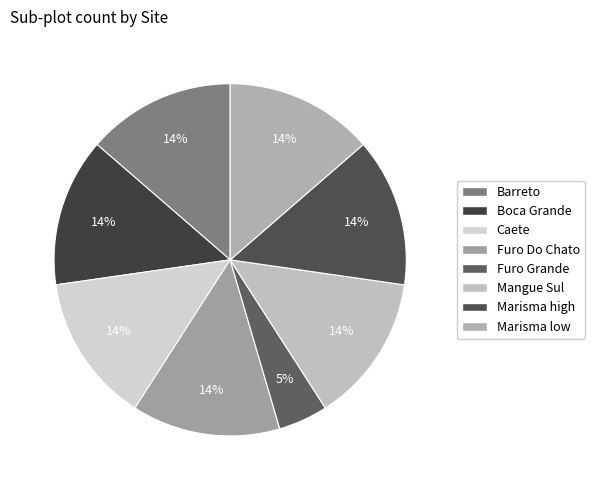

Is there any slice that represents more than half of the pie?

No